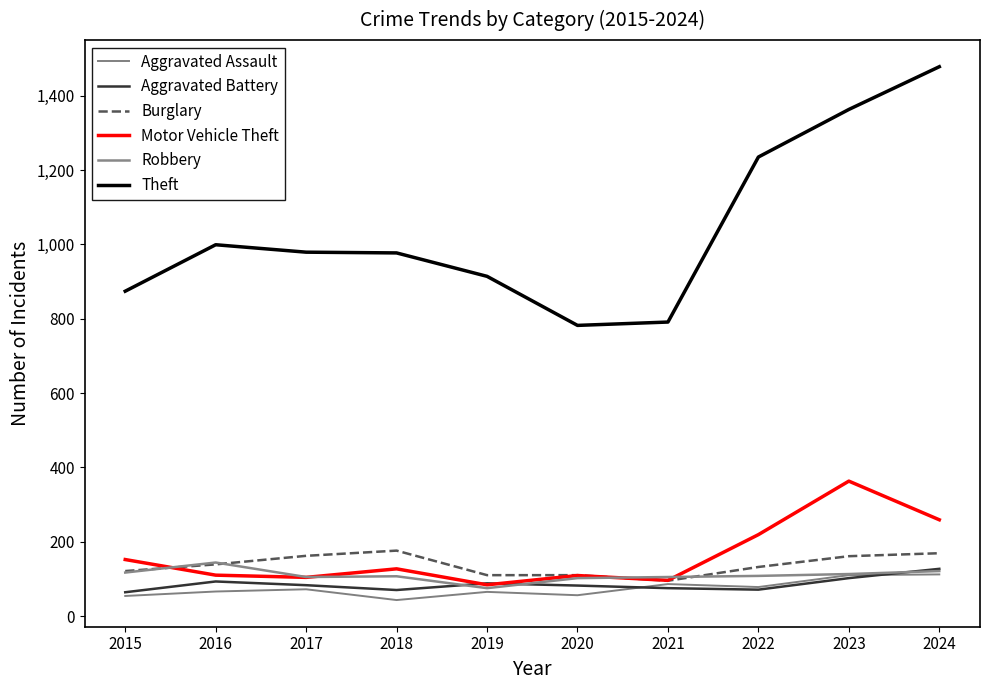

Does the chart display data point markers on the line(s)?

No